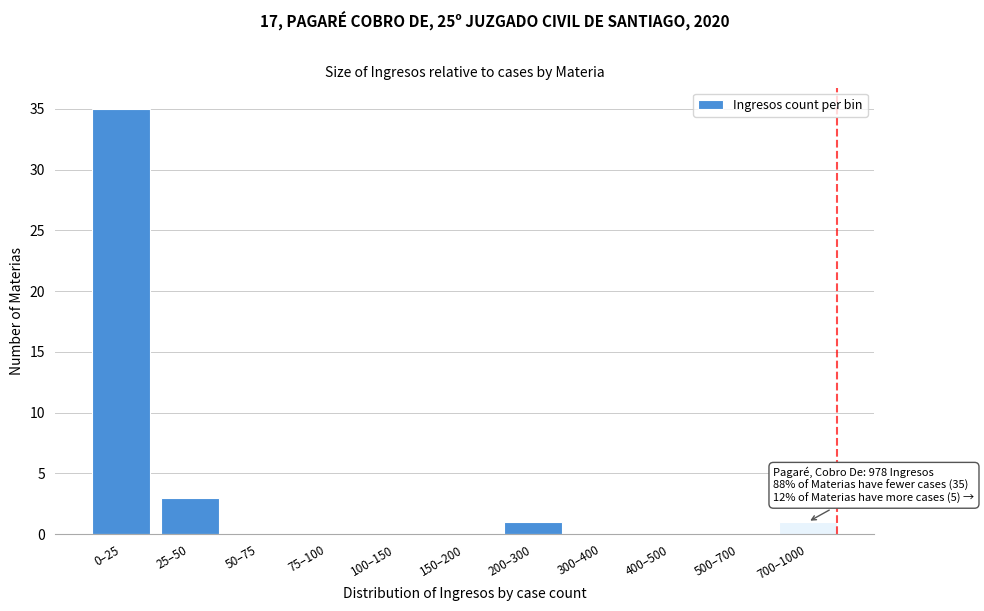

Reading left to right, extract all data points from this chart.

0–25=35	25–50=3	50–75=0	75–100=0	100–150=0	150–200=0	200–300=1	300–400=0	400–500=0	500–700=0	700–1000=1